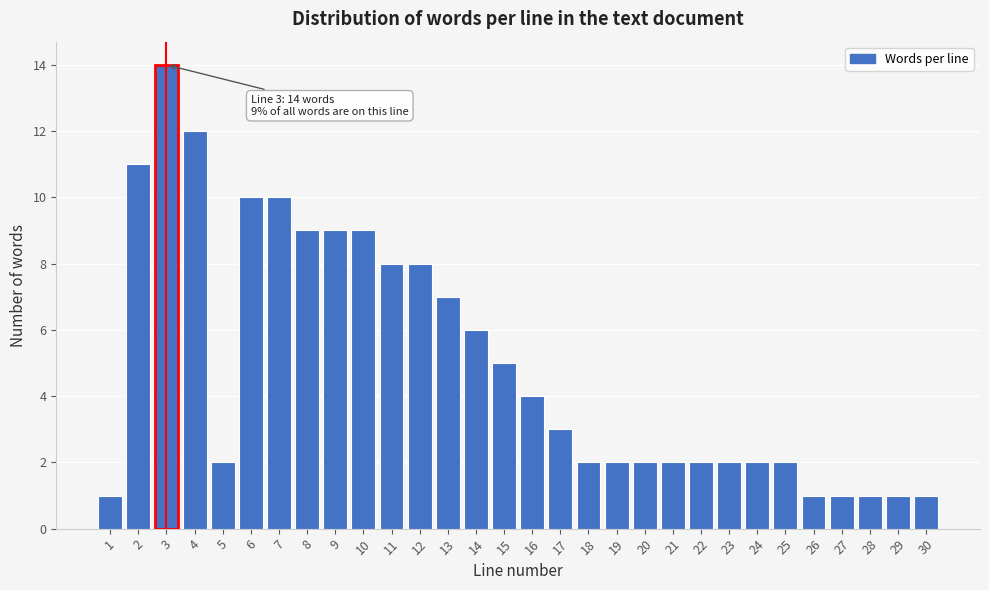

Reading right to left, transcribe all the data shown in this chart.

1	1	1	1	1	2	2	2	2	2	2	2	2	3	4	5	6	7	8	8	9	9	9	10	10	2	12	14	11	1